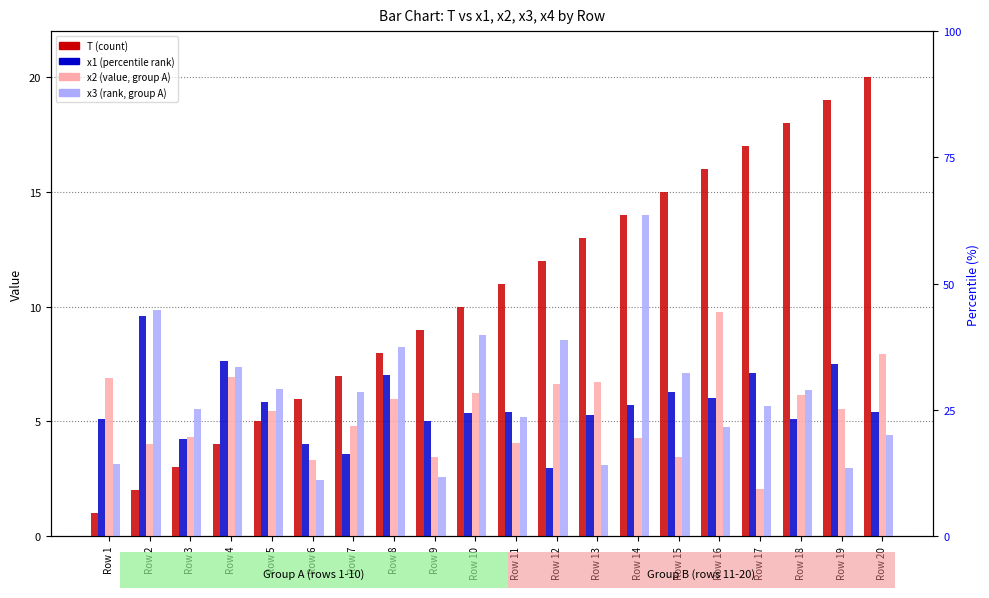

What is the difference between the second highest and second lowest values in the x3 series?

7.3